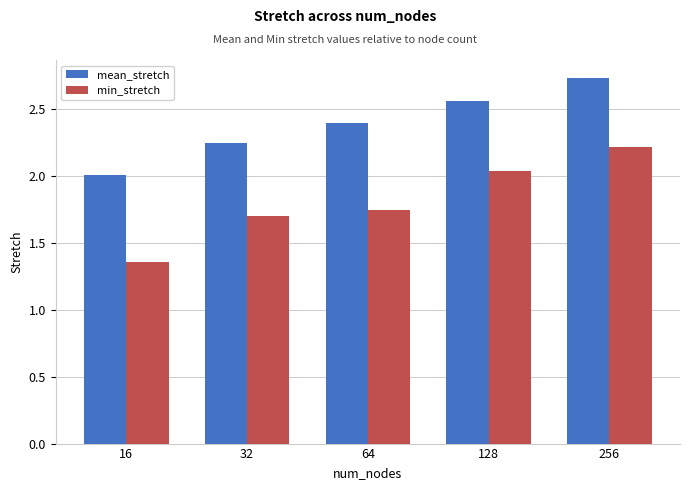

At which label does mean_stretch reach its minimum?

16